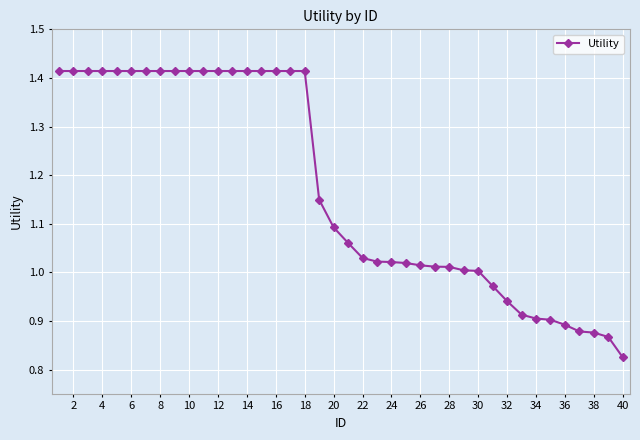

Is this an area chart (filled region under the line)?

No